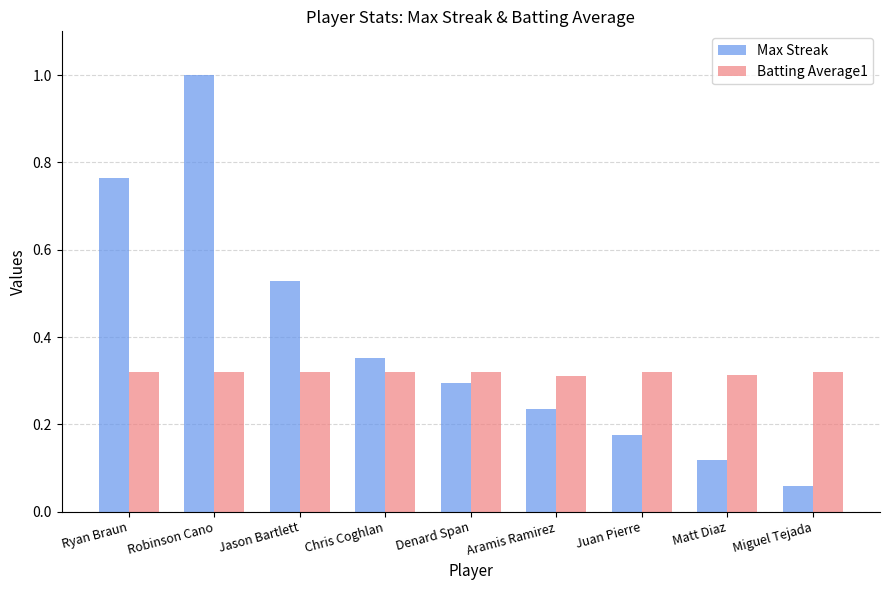

What is the sum of all Max Streak values?

3.5